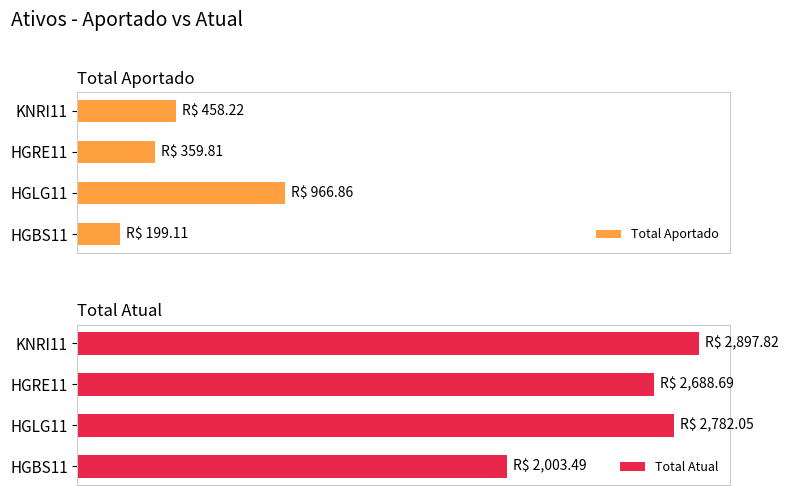

At which label does Total Aportado reach its peak?

HGLG11